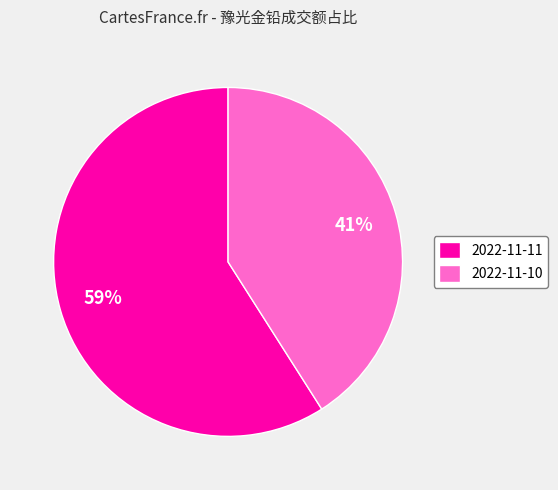

How many slices are in this pie chart?

2